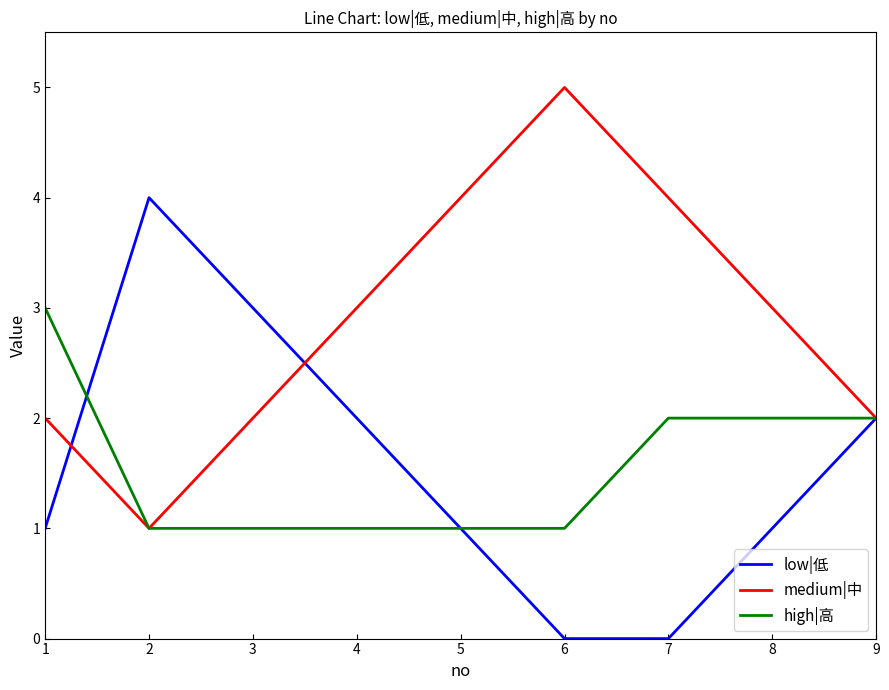

What is the difference between the high|高 values at 5 and 7?

1